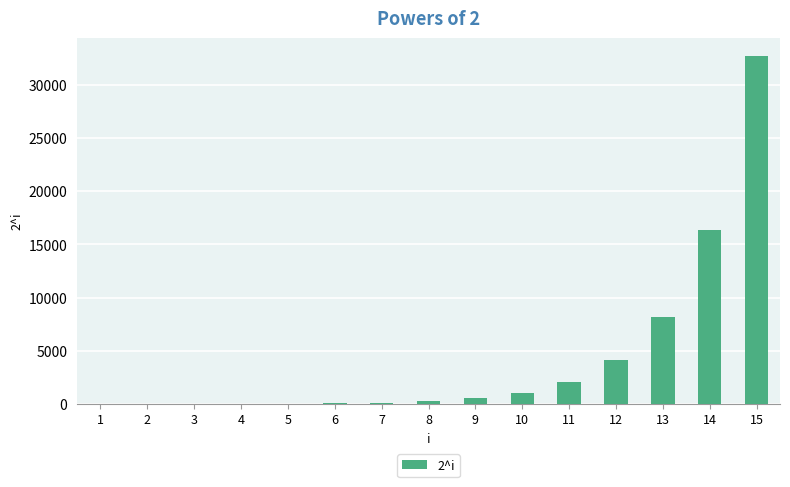

What is the sum of all values?

65534